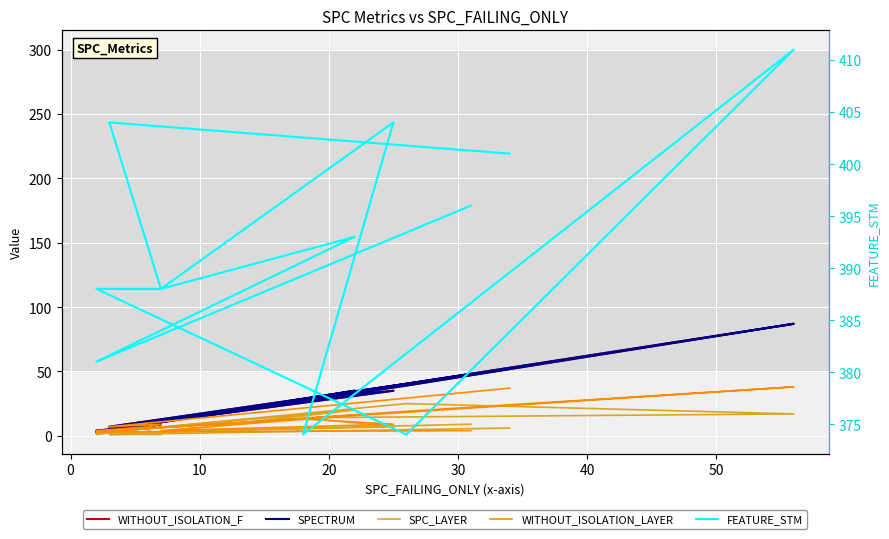

What is the label of the 11th point from the left?

10